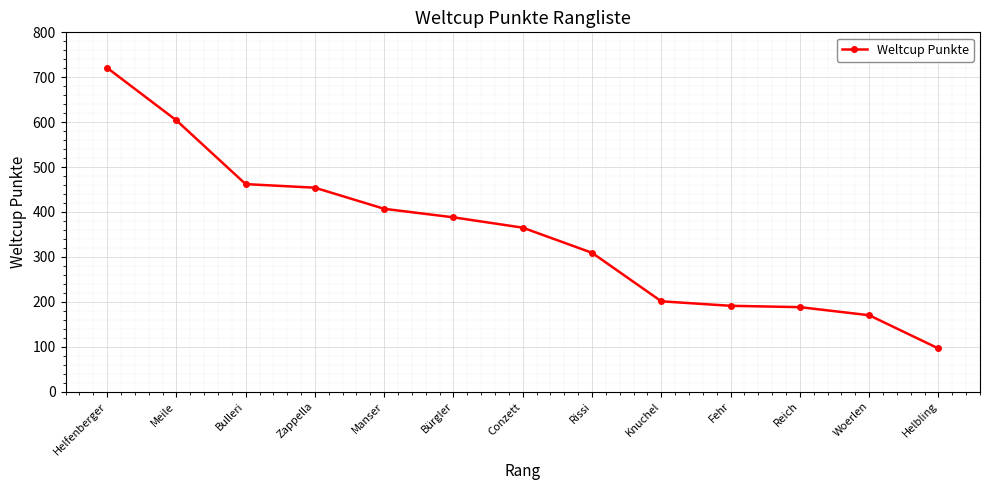

True or false: the data has more than 2 interior local peaks.

False